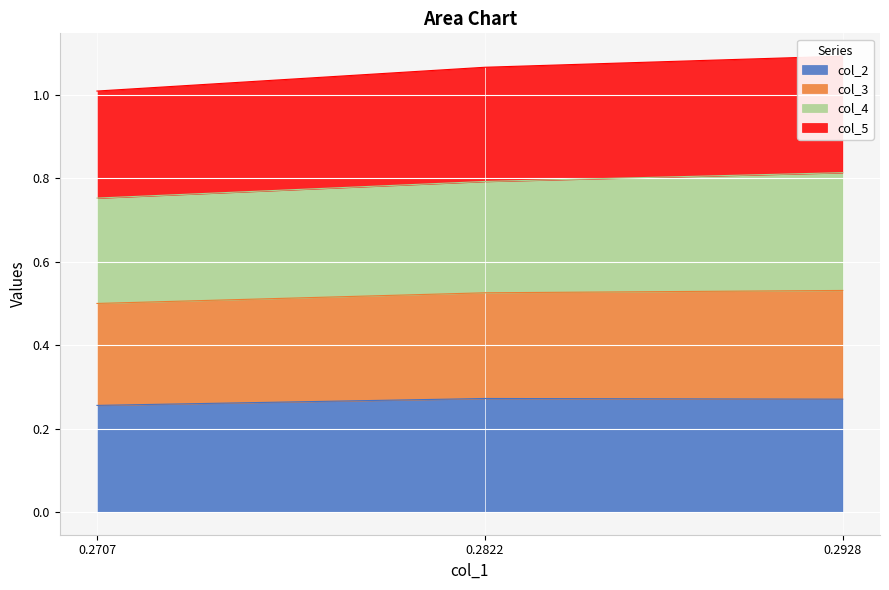

Which series has the widest spread of values?

col_3